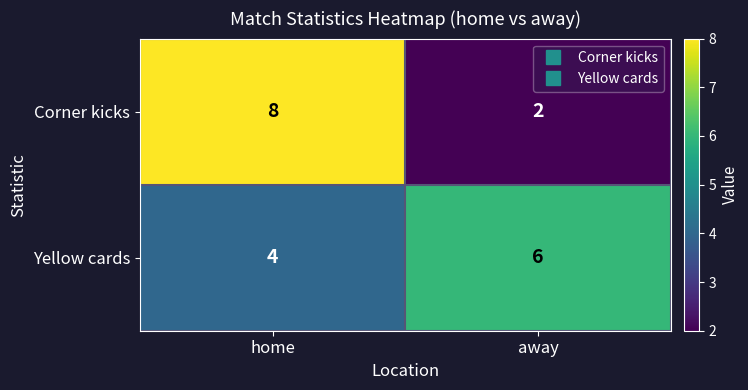

At which label is Yellow cards closest to 5?

home